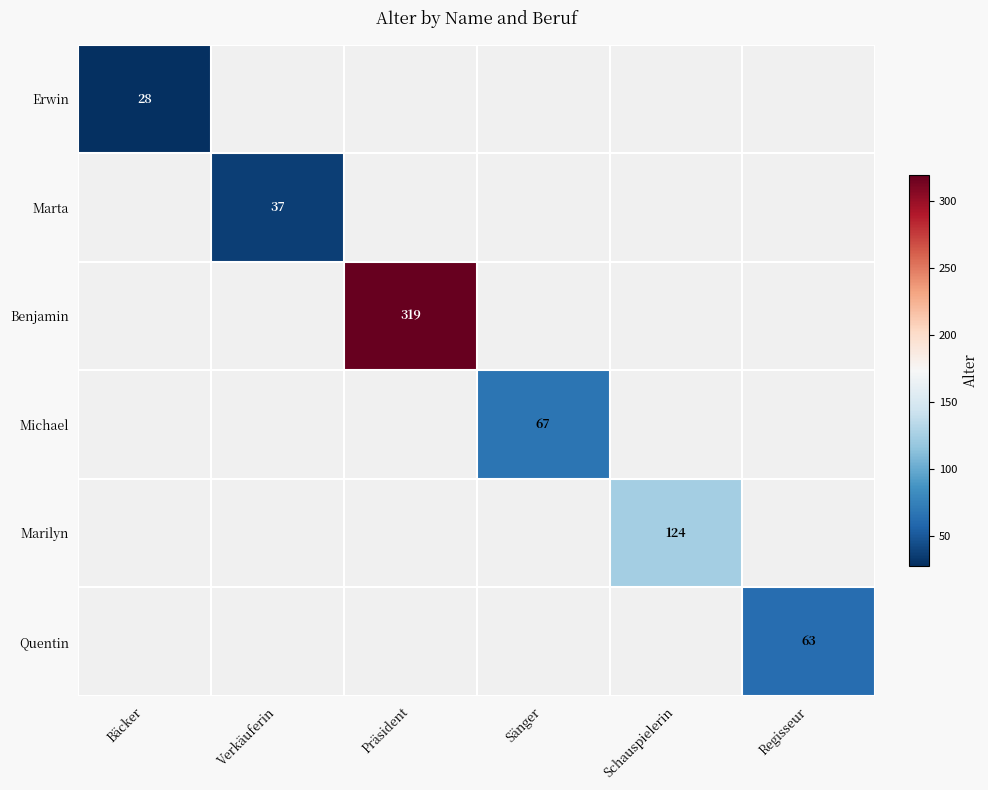

The Quentin series shows 63 at Regisseur. True or false?

True